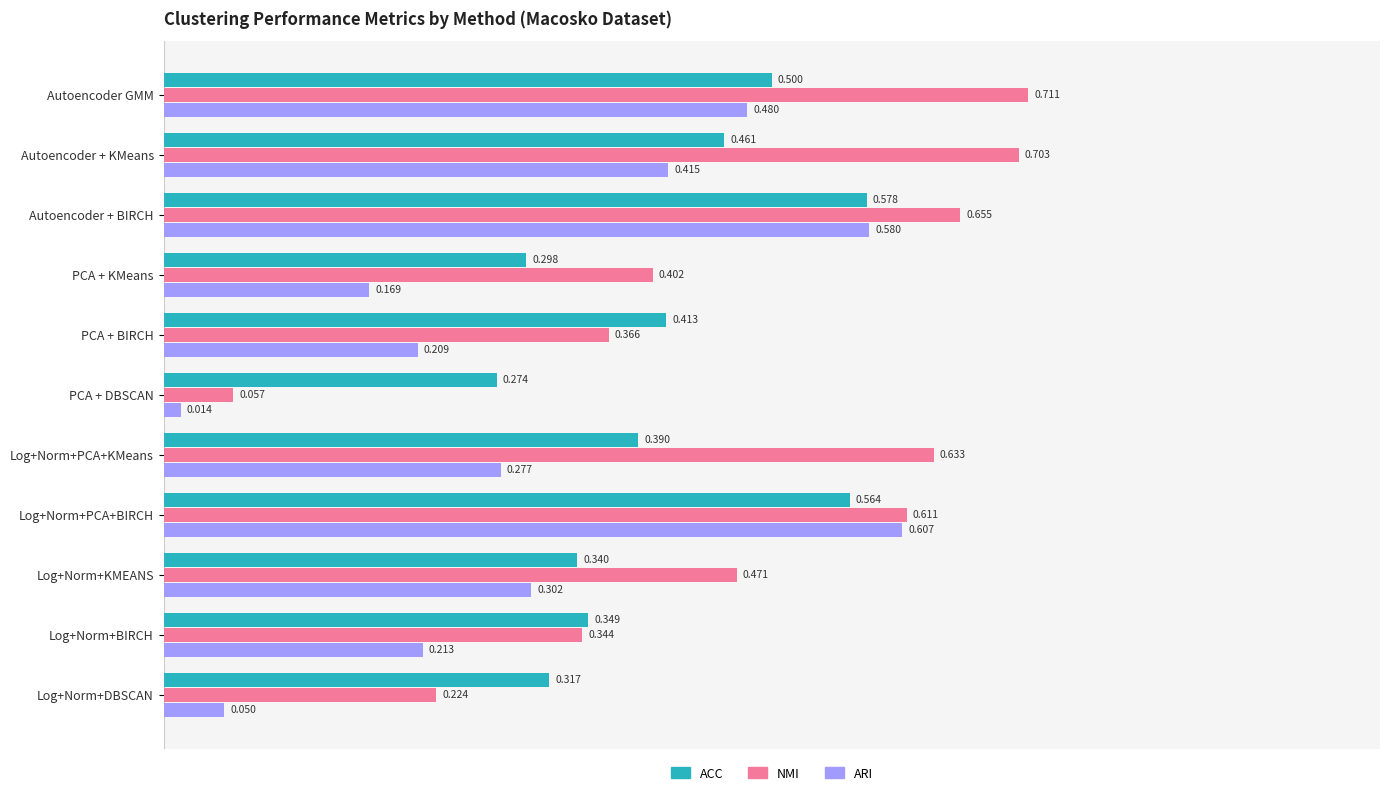

Rank the categories by ARI value from highest to lowest.

Log+Norm+PCA+BIRCH, Autoencoder + BIRCH, Autoencoder GMM, Autoencoder + KMeans, Log+Norm+KMEANS, Log+Norm+PCA+KMeans, Log+Norm+BIRCH, PCA + BIRCH, PCA + KMeans, Log+Norm+DBSCAN, PCA + DBSCAN